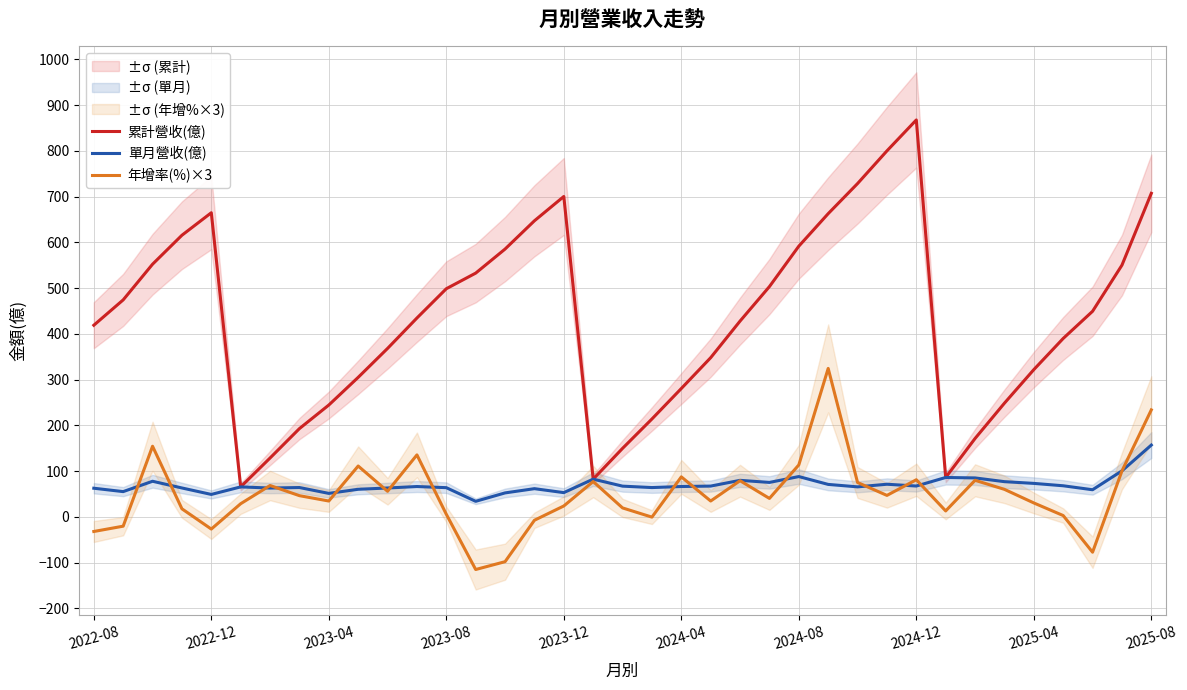

How many categories are shown in the chart?

37